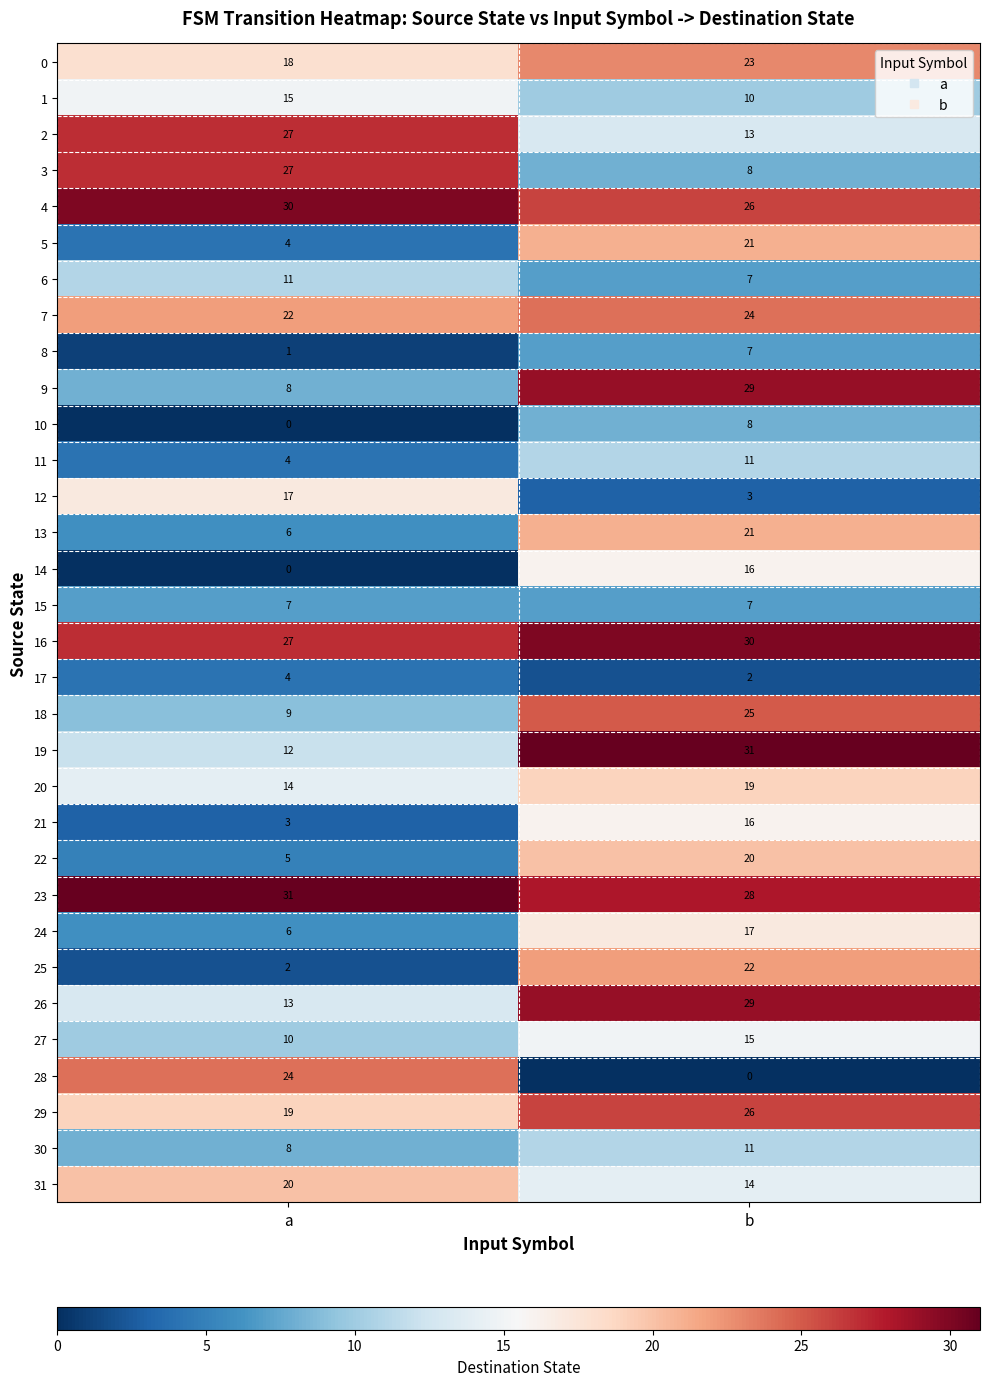

What is the sum of the 9 values at b and a?

37